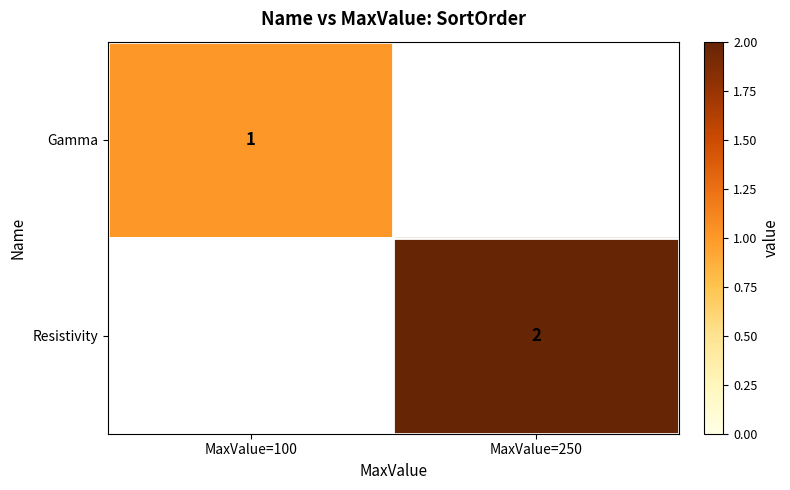

The value of Resistivity at MaxValue=250 is 1. True or false?

False